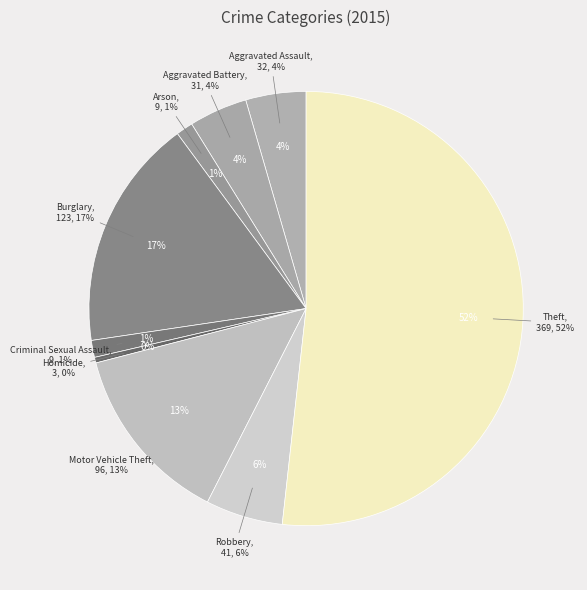

Does Theft represent more than half of the total?

Yes